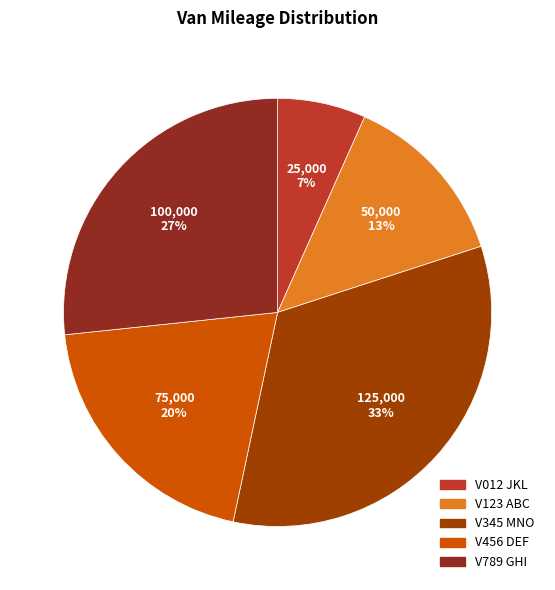

Which category has the biggest portion of the pie?

V345 MNO